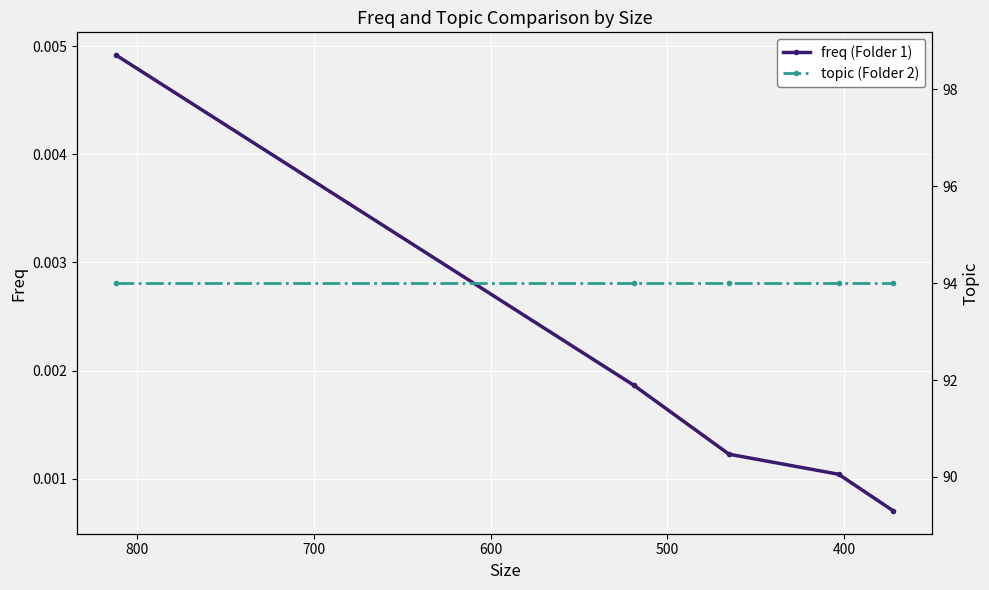

Count the number of data series in this chart.

2